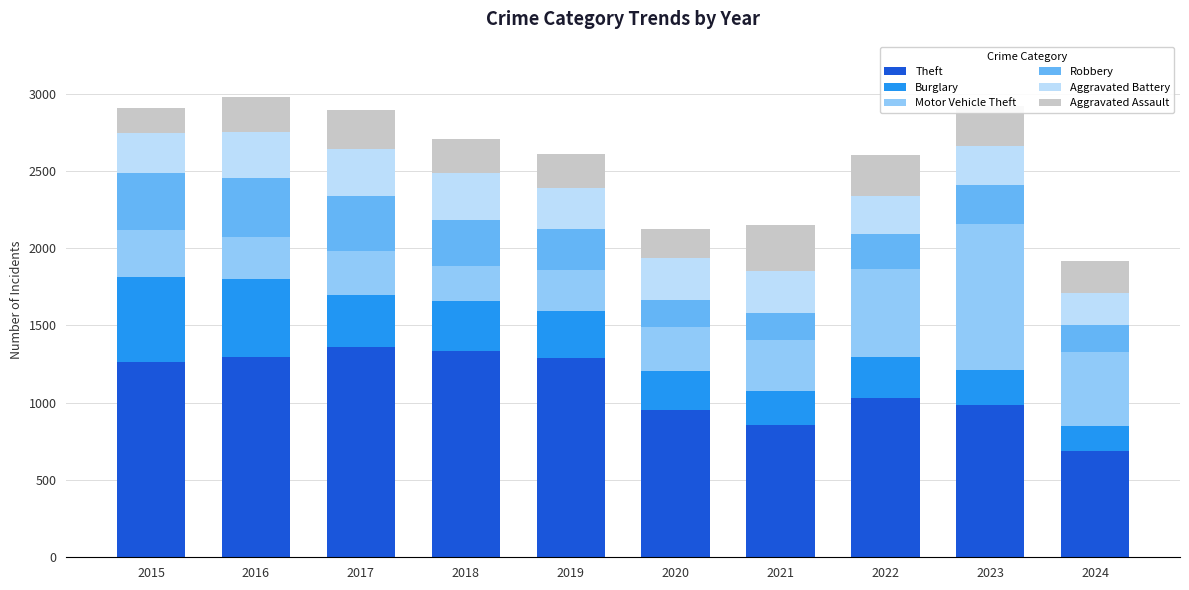

What is the total value across all series at 2022?

2604